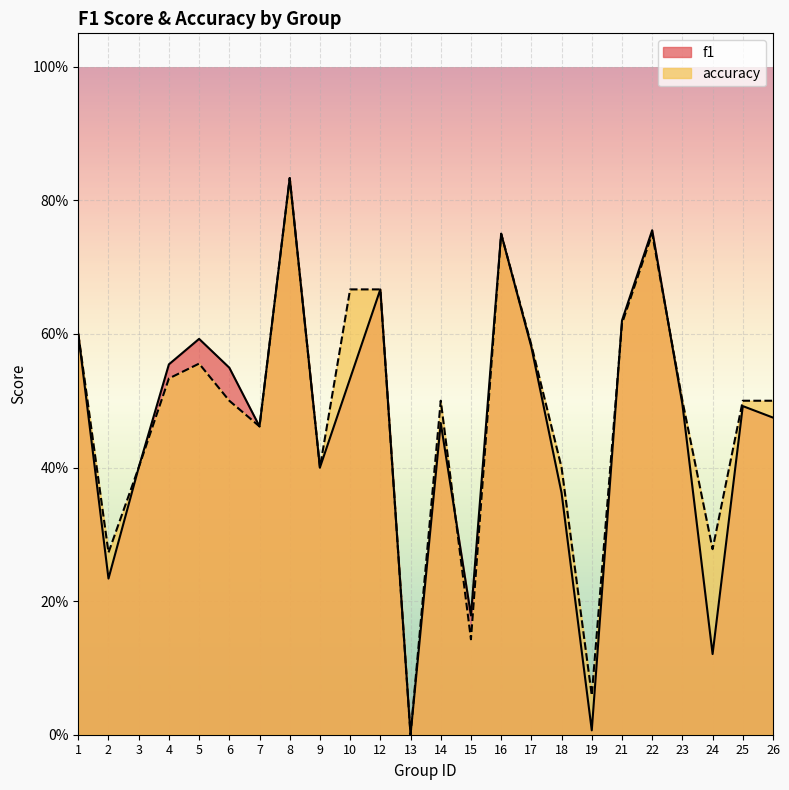

What is the maximum value shown in the chart?

0.8